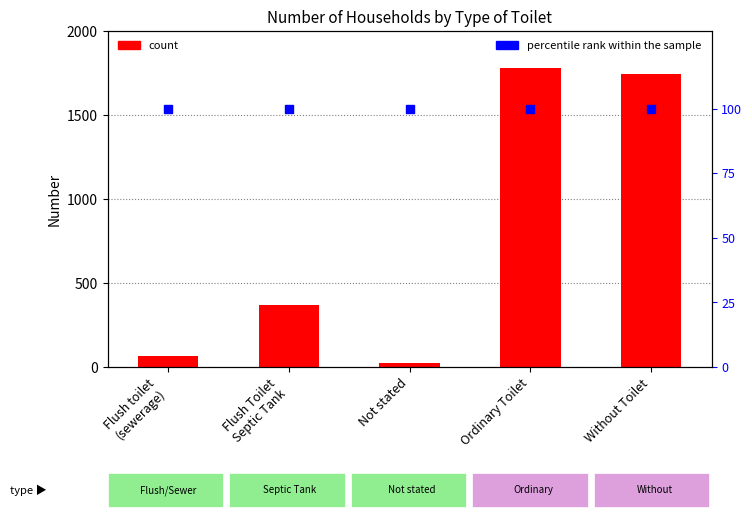

What is the total value across all series at Without Toilet?

1844